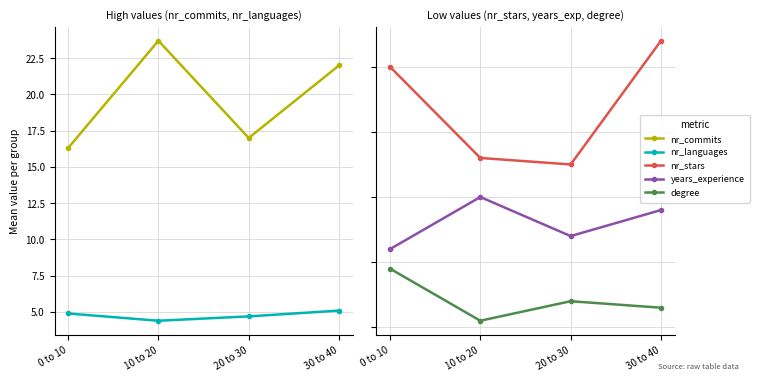

Rank the series at 10 to 20 from highest to lowest value.

nr_commits, nr_languages, nr_stars, years_experience, degree